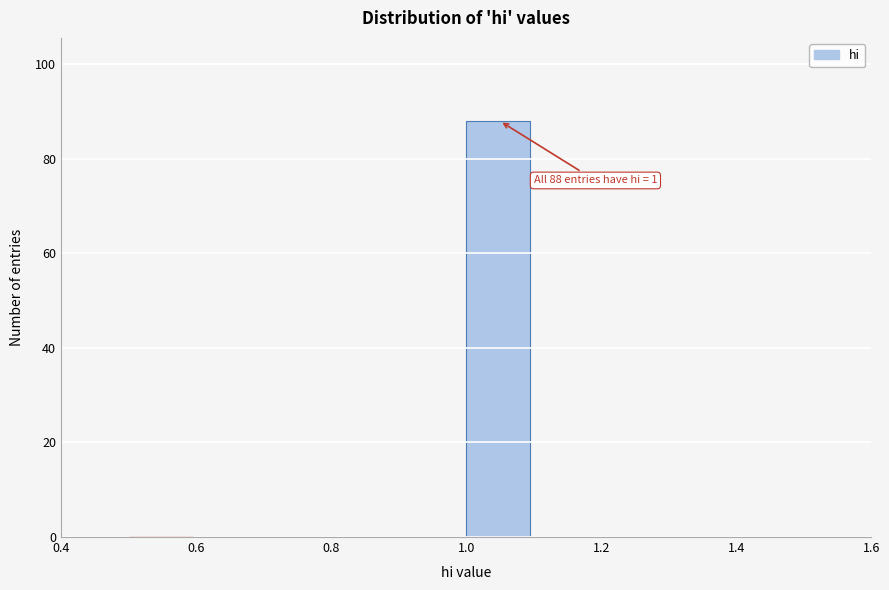

Which range on the x-axis has the tallest bar?

1.0 to 1.1